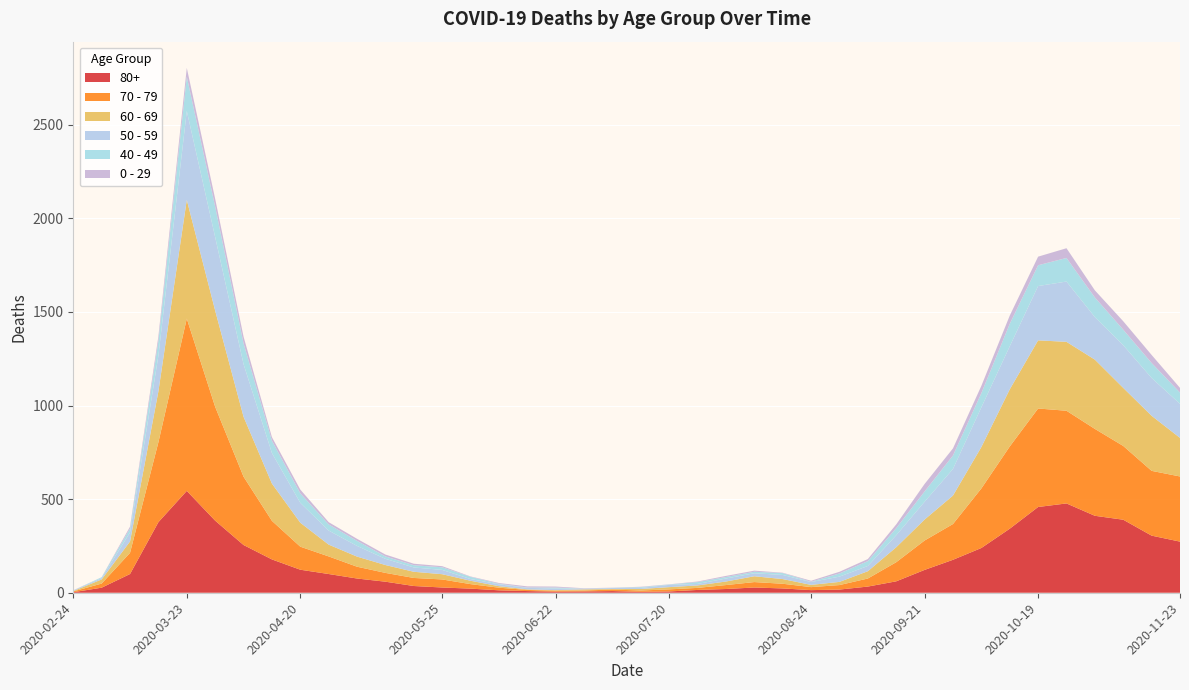

Reading right to left, transcribe all the data shown in this chart.

80+: 273	305	390	411	477	458	342	239	176	122	61	33	17	14	23	28	20	15	7	5	9	7	6	9	13	22	28	36	59	76	100	123	178	255	385	544	377	100	27	3
70 - 79: 348	346	394	464	495	526	439	318	191	157	102	43	24	16	25	29	21	11	11	7	8	5	5	6	14	24	43	43	47	63	94	123	206	365	608	920	427	113	22	4
60 - 69: 206	294	310	370	368	364	305	221	152	112	80	39	17	12	25	31	19	13	12	8	3	6	3	3	8	18	28	33	42	54	63	128	199	320	514	634	272	61	22	2
50 - 59: 182	202	228	227	322	290	230	212	142	95	64	28	28	15	22	16	16	8	12	6	5	3	9	8	10	9	23	23	33	57	75	106	163	281	392	475	190	48	7	3
40 - 49: 60	80	83	105	126	111	120	76	72	55	38	26	17	2	10	8	8	10	2	4	1	1	5	2	3	12	14	12	13	27	33	51	66	111	163	183	79	21	5	0
0 - 29: 25	43	45	38	52	46	44	39	38	40	20	11	9	5	2	6	6	3	1	2	1	2	5	6	4	2	6	8	10	11	12	20	19	36	42	47	25	10	0	1